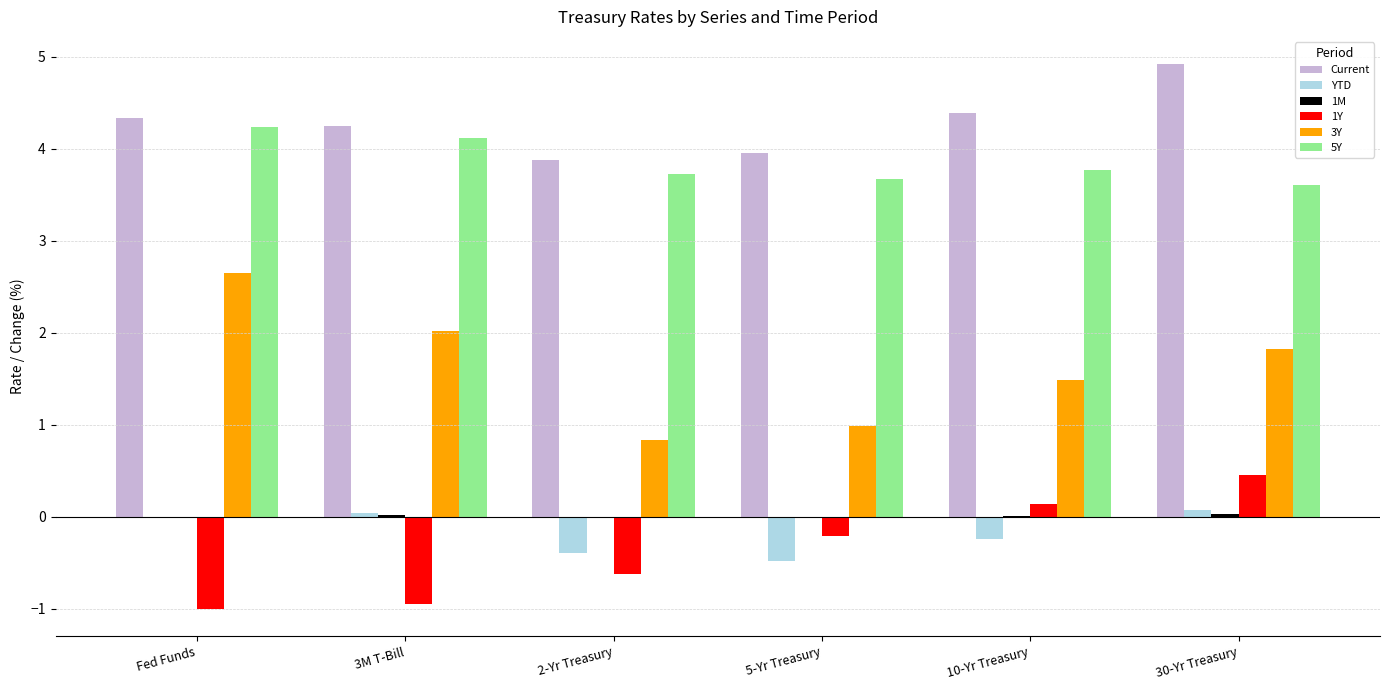

What is the approximate value of 5Y at Fed Funds?

4.2